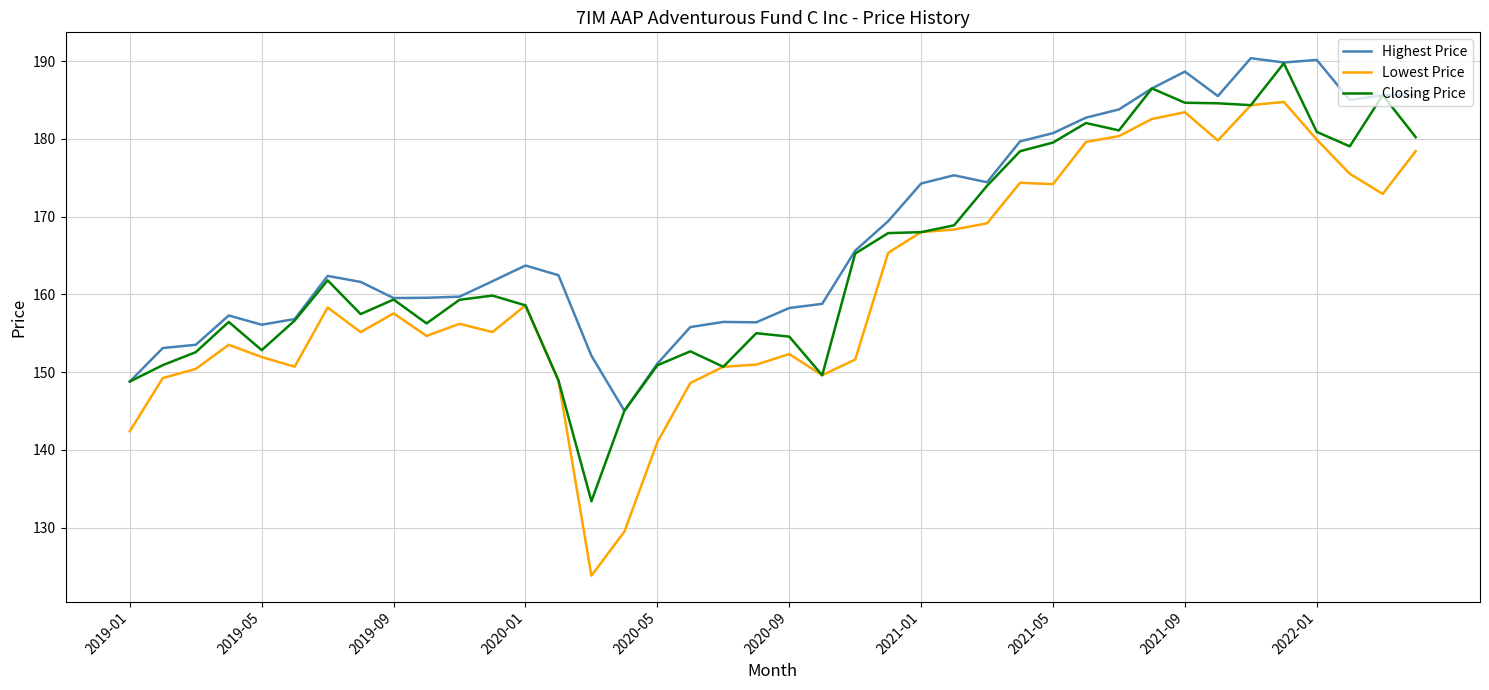

Does the chart display data point markers on the line(s)?

No